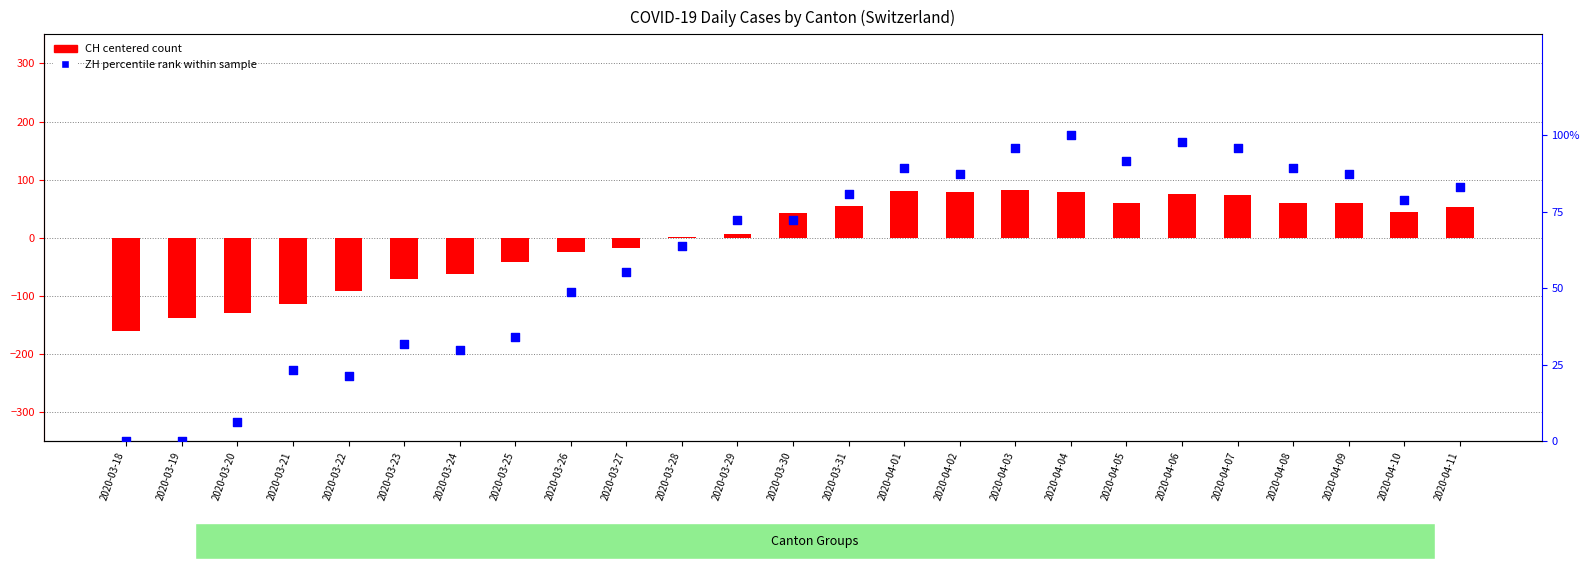

Which series reaches the maximum Y coordinate?

ZH percentile rank